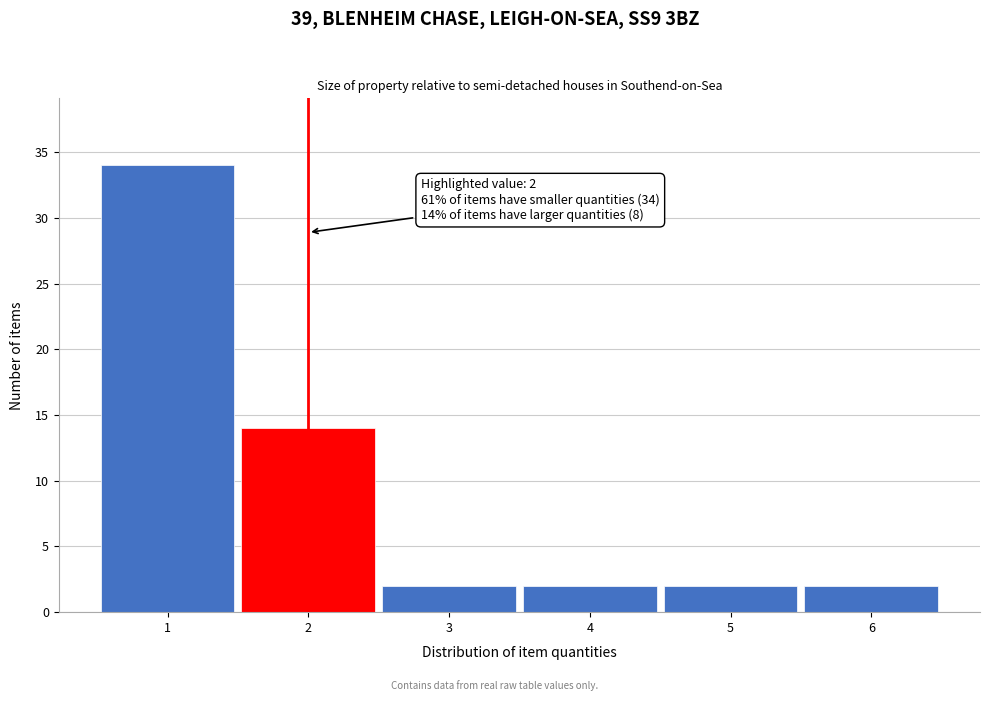

Reading left to right, transcribe all the data shown in this chart.

34	14	2	2	2	2